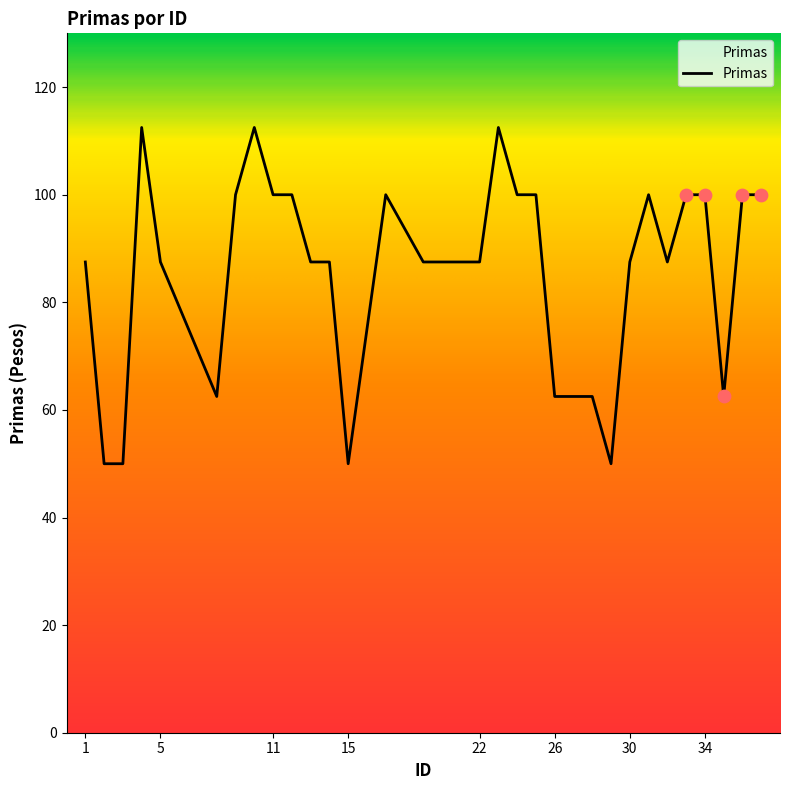

What is the smallest value displayed?

50.0